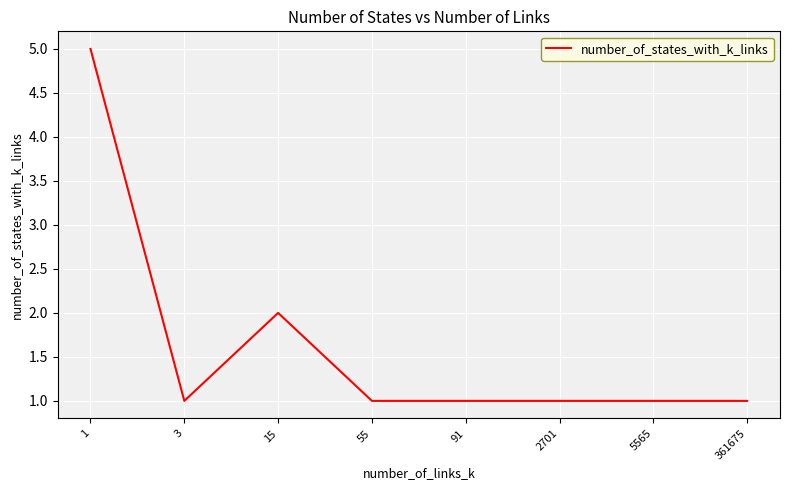

Reading right to left, extract all data points from this chart.

361675=1	5565=1	2701=1	91=1	55=1	15=2	3=1	1=5